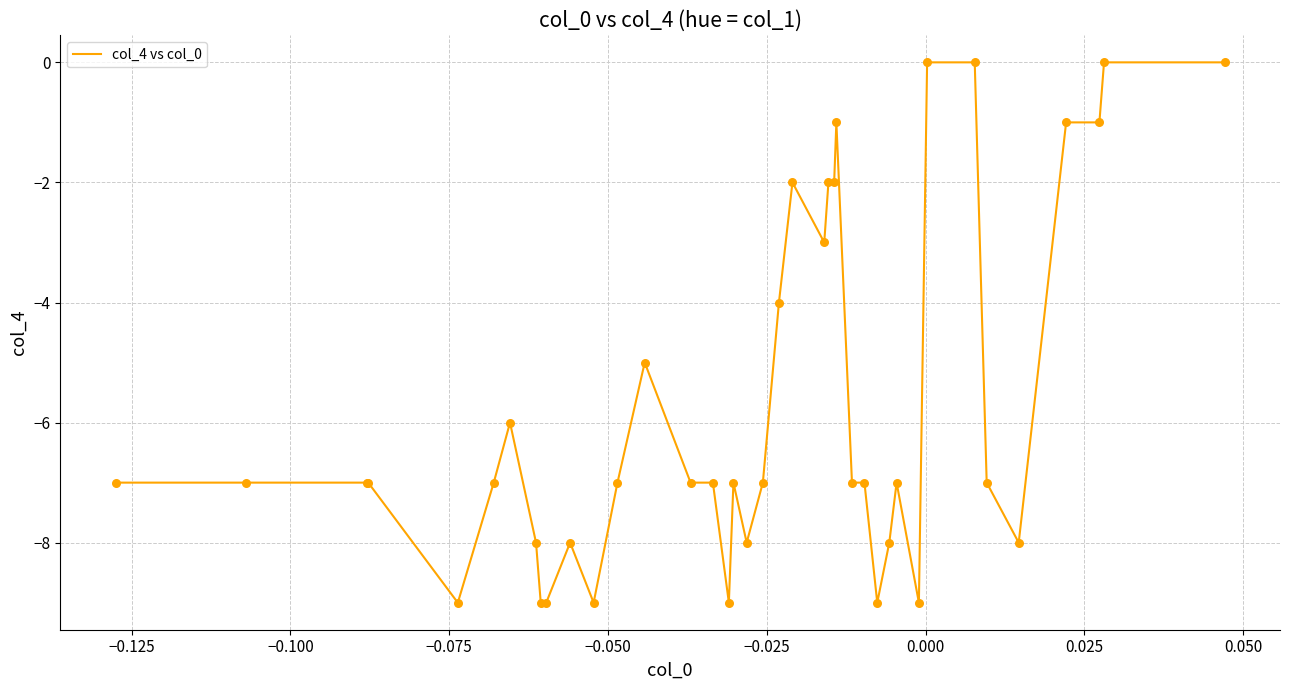

What is the smallest value displayed?

-9